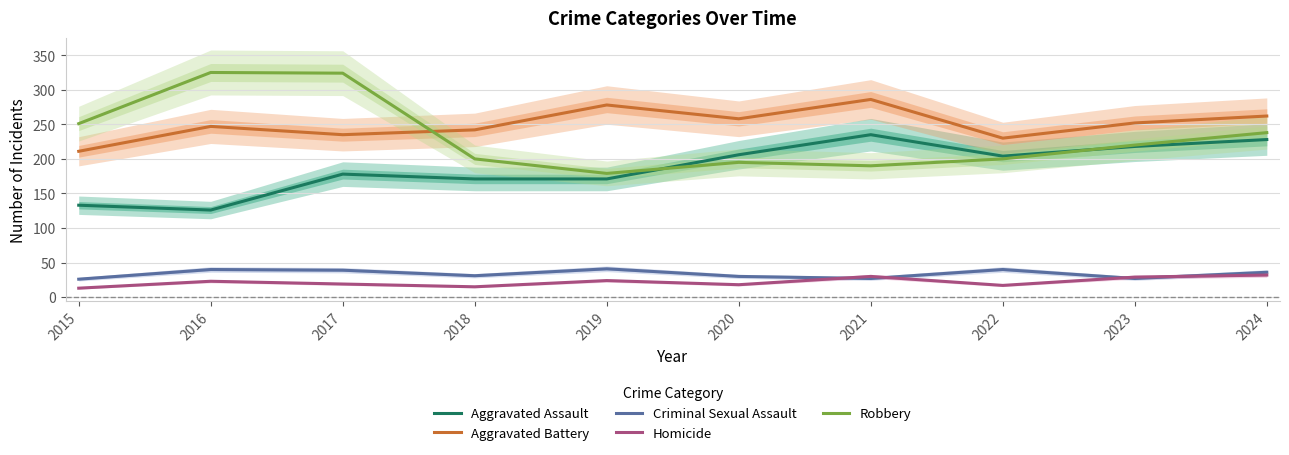

True or false: Homicide and Robbery intersect in this chart.

False